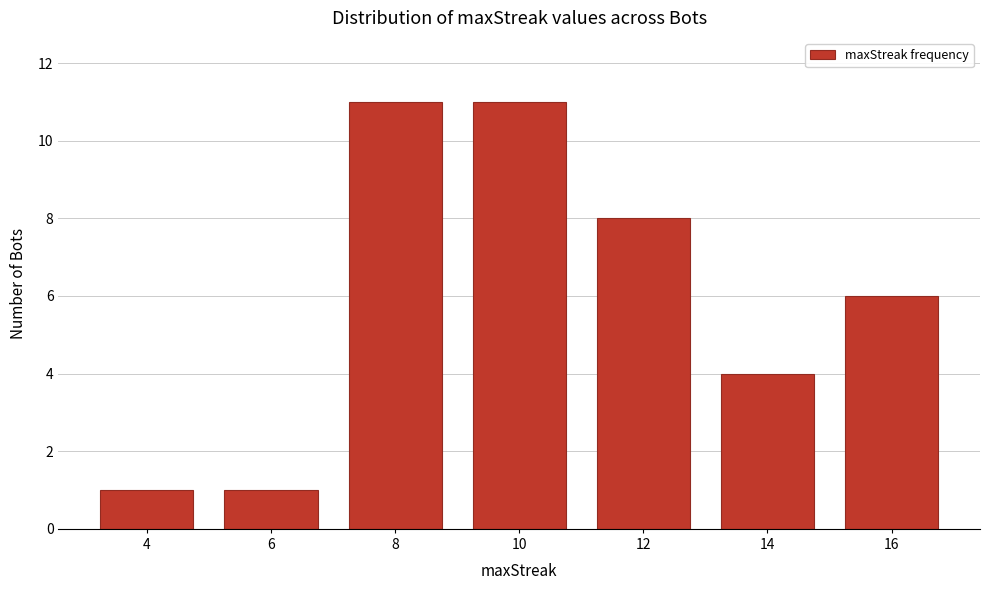

Reading left to right, transcribe all the data shown in this chart.

1	1	11	11	8	4	6